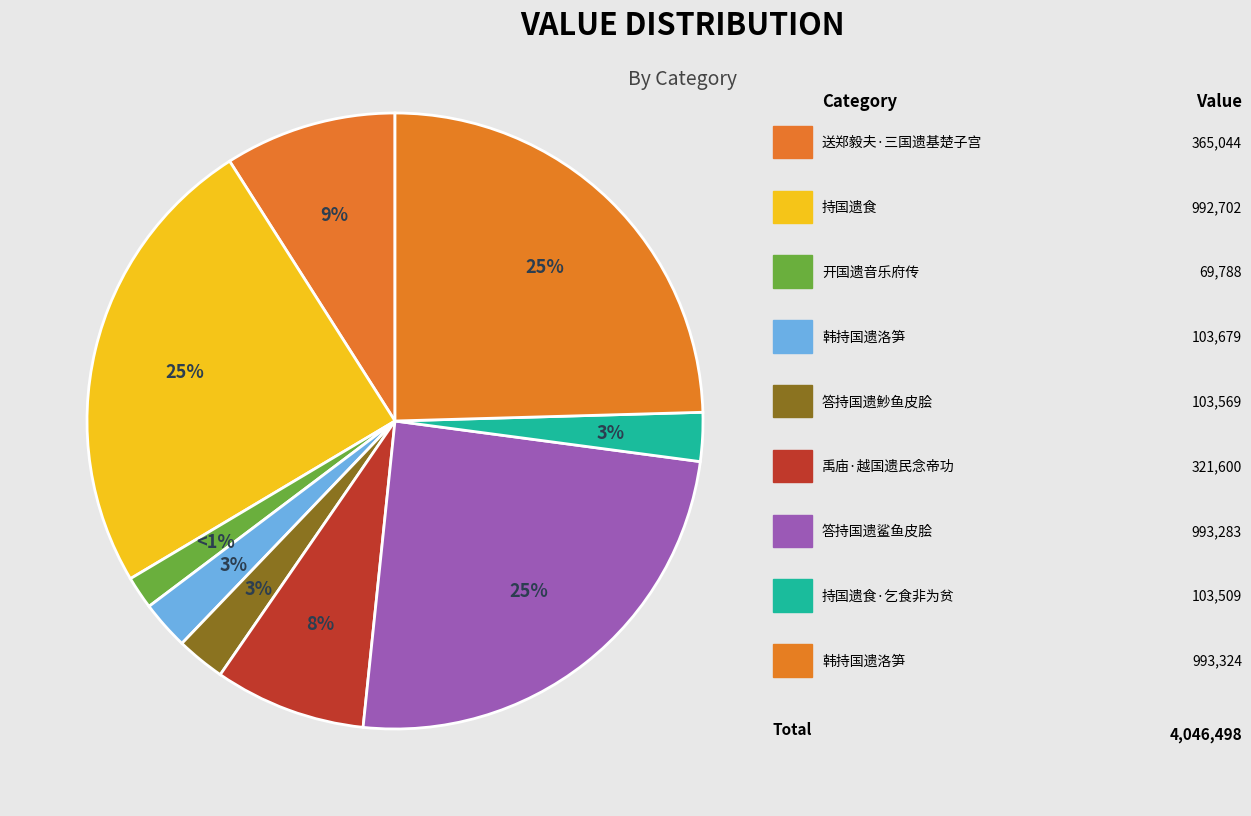

To the nearest percent, what percentage of the pie is 持国遗食?

25%